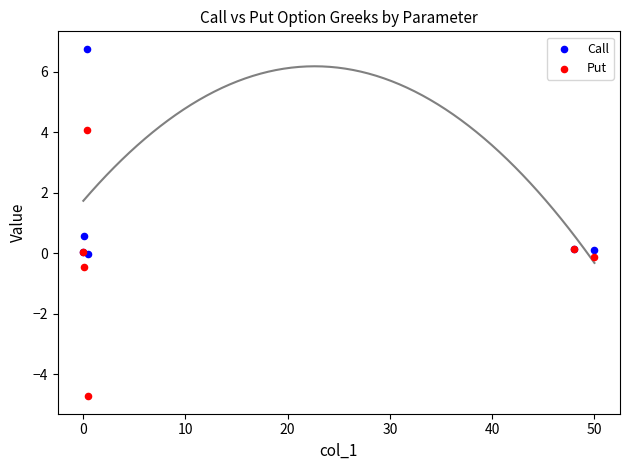

In the Call series, what Y value is closest to 3?

0.6